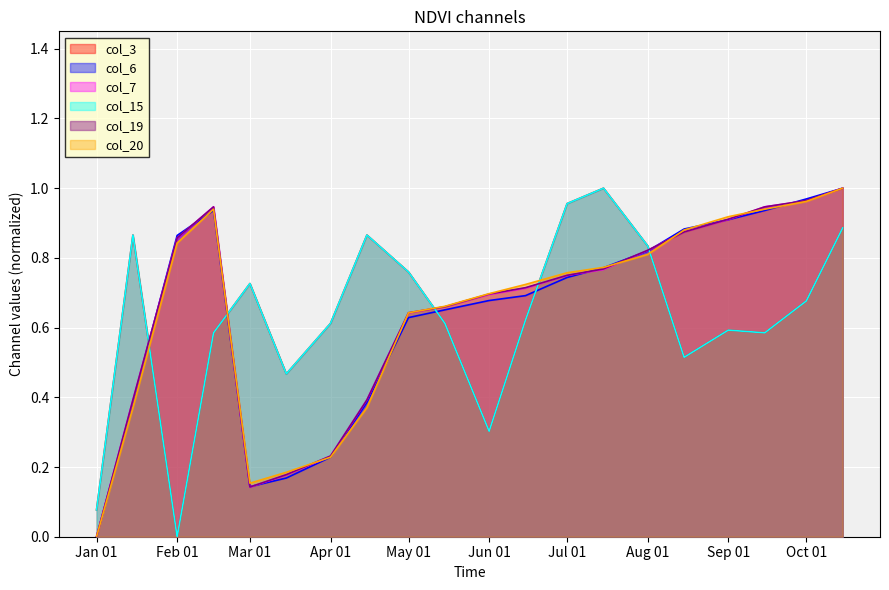

Reading left to right, transcribe all the data shown in this chart.

col_3: 0.1	0.9	0.0	0.6	0.7	0.5	0.6	0.9	0.8	0.6	0.3	0.6	1.0	1.0	0.8	0.5	0.6	0.6	0.7	0.9
col_6: 0.0	0.4	0.9	0.9	0.1	0.2	0.2	0.4	0.6	0.7	0.7	0.7	0.7	0.8	0.8	0.9	0.9	0.9	1.0	1.0
col_7: 0.0	0.4	0.9	0.9	0.1	0.2	0.2	0.4	0.6	0.7	0.7	0.7	0.7	0.8	0.8	0.9	0.9	0.9	1.0	1.0
col_15: 0.1	0.9	0.0	0.6	0.7	0.5	0.6	0.9	0.8	0.6	0.3	0.6	1.0	1.0	0.8	0.5	0.6	0.6	0.7	0.9
col_19: 0.0	0.4	0.9	0.9	0.1	0.2	0.2	0.4	0.6	0.7	0.7	0.7	0.8	0.8	0.8	0.9	0.9	0.9	1.0	1.0
col_20: 0.0	0.4	0.8	0.9	0.2	0.2	0.2	0.4	0.6	0.7	0.7	0.7	0.8	0.8	0.8	0.9	0.9	0.9	1.0	1.0